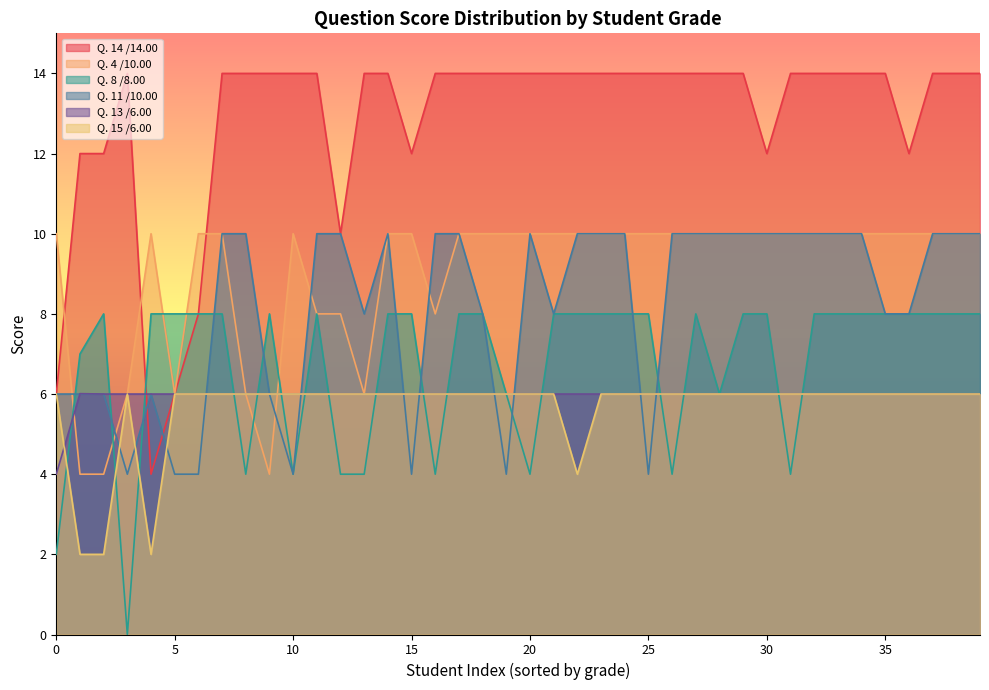

What is the value of the Q. 15 /6.00 point at the 33rd from the left?

6.0